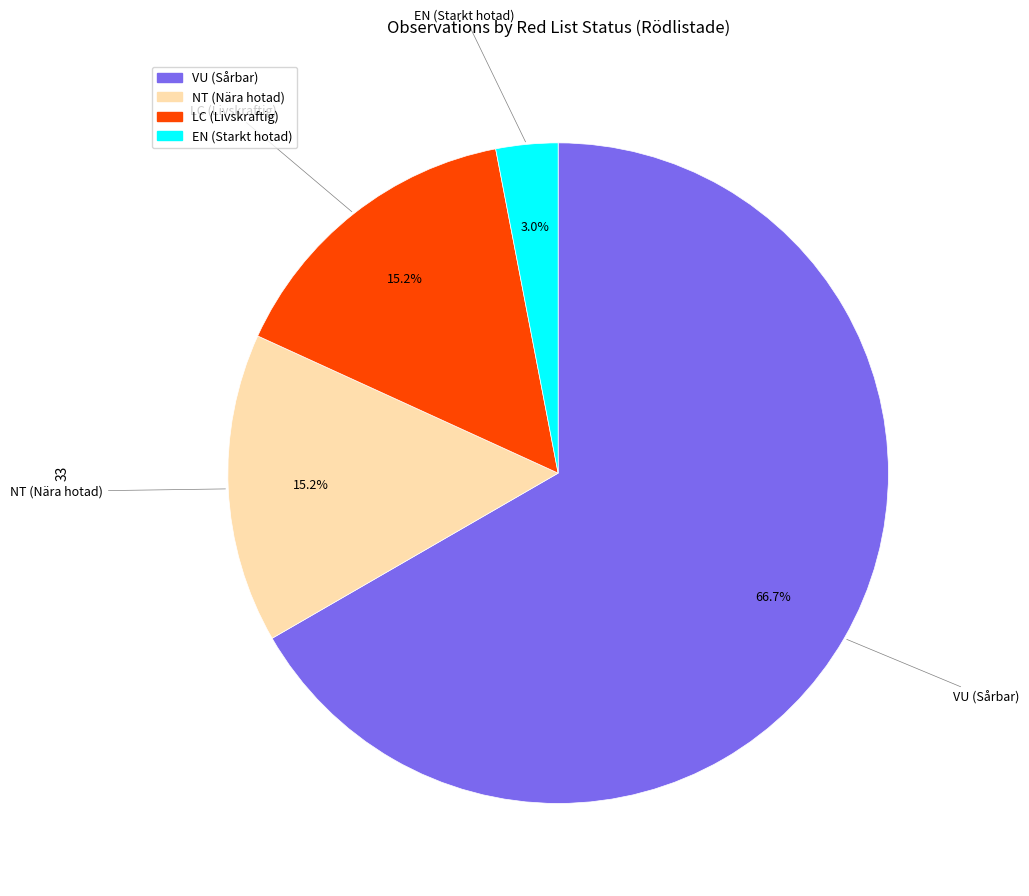

Does VU represent more than half of the total?

Yes